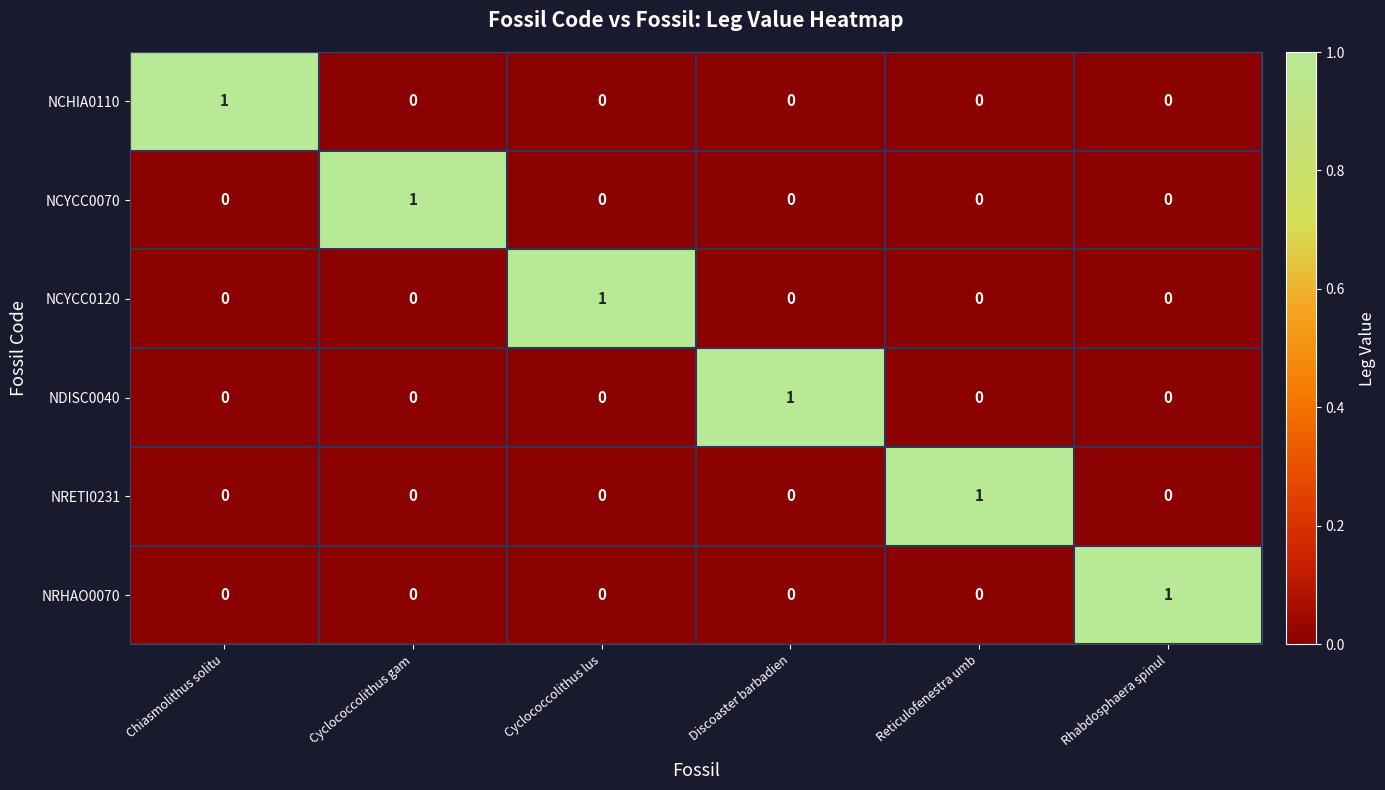

True or false: NCYCC0120 has a value of 0 at Rhabdosphaera spinul.

True